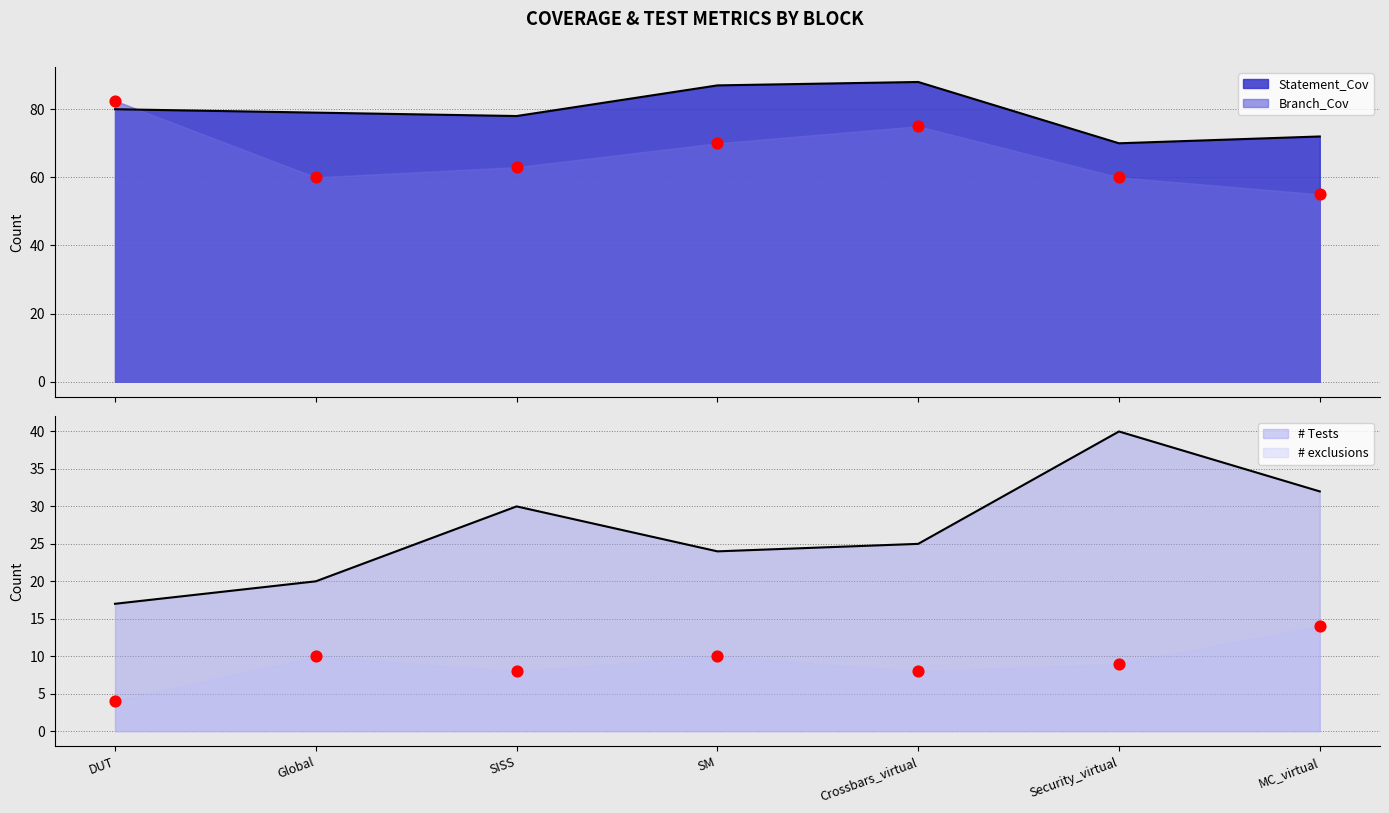

What are all the series names shown in the legend?

Statement_Cov, Branch_Cov, # Tests, # exclusions